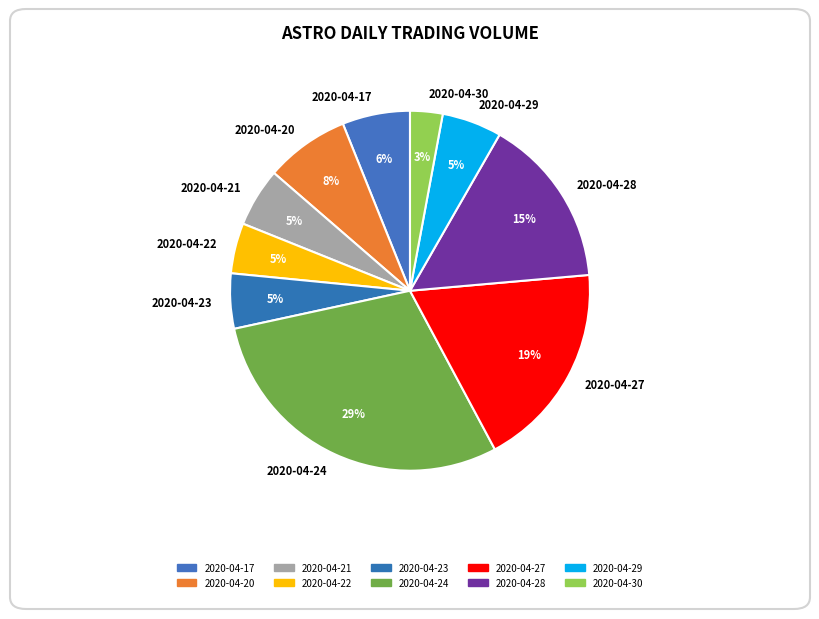

Approximately how many times larger is the value at 2020-04-30 compared to 2020-04-22?

0.6